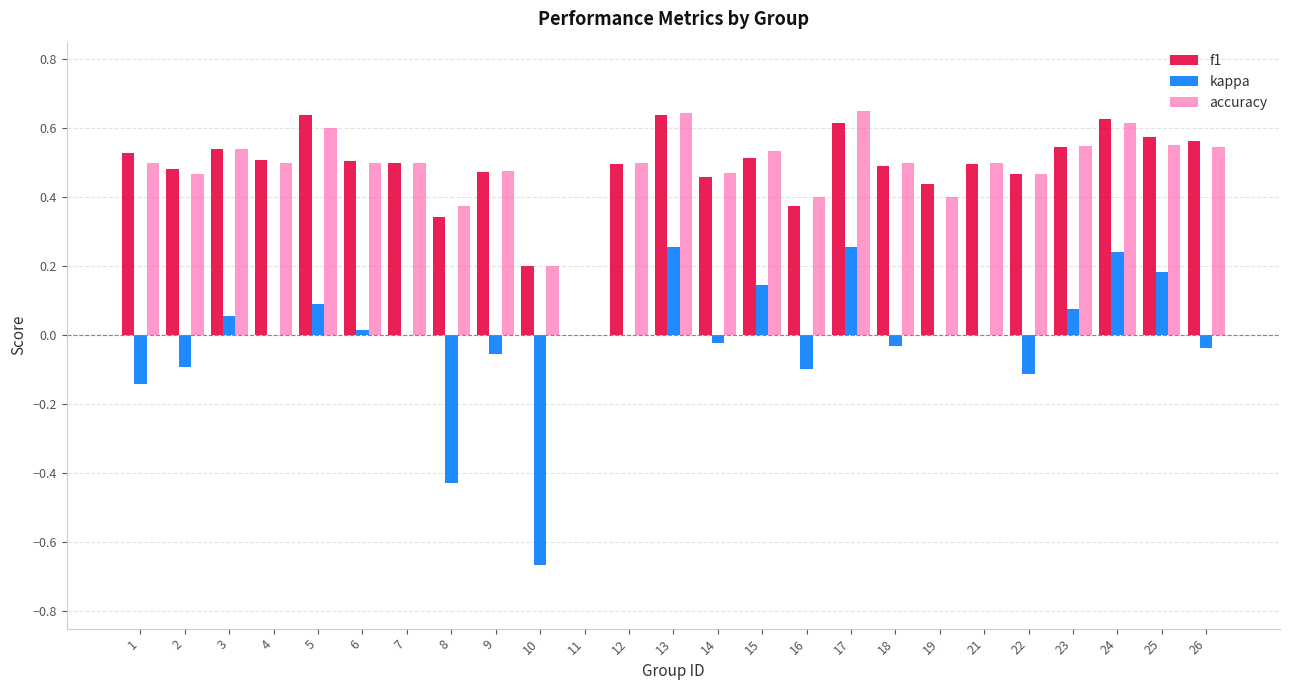

Between 19 and 24, which series saw the biggest shift?

kappa